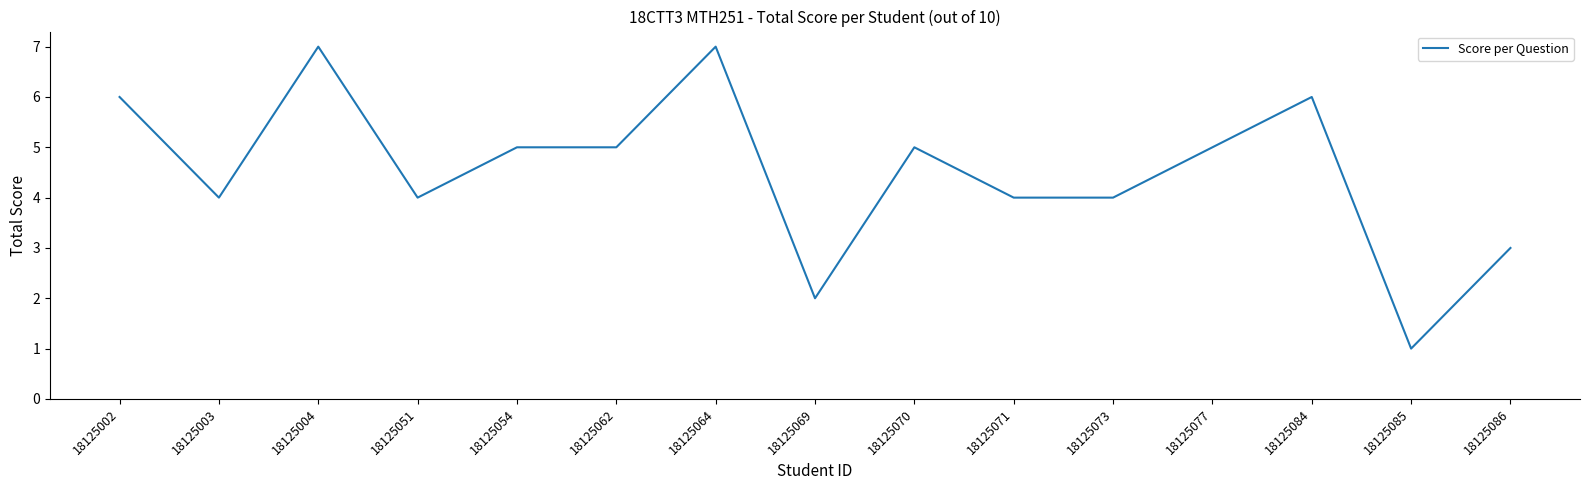

The chart shows a value of 2 at 18125069. True or false?

True